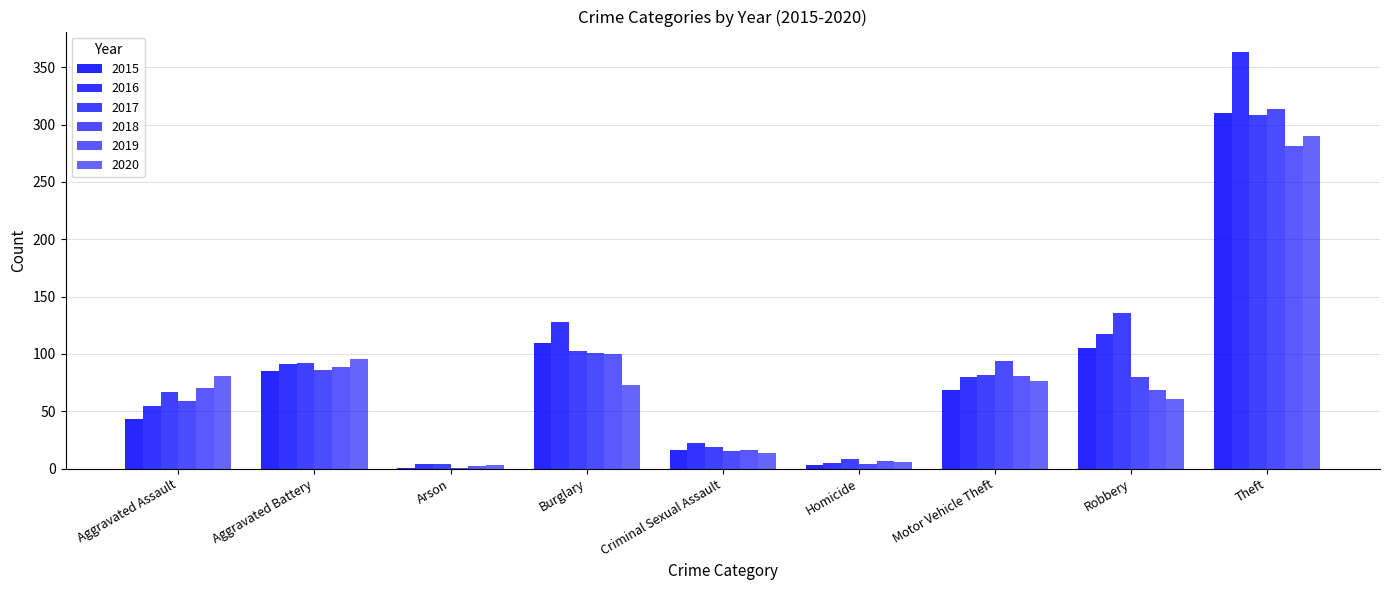

At how many categories does at least one series exceed 183?

1